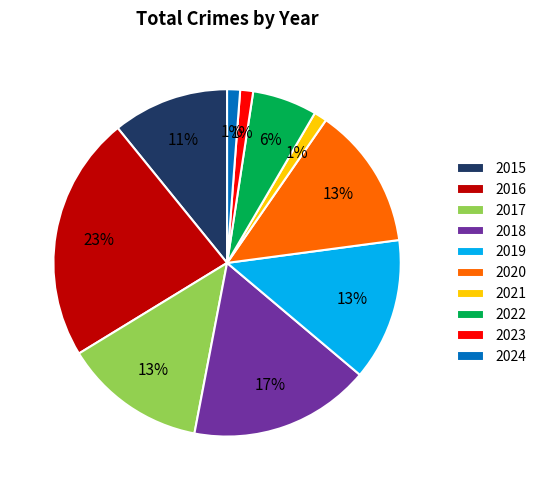

To the nearest percent, what percentage of the pie is 2023?

1%